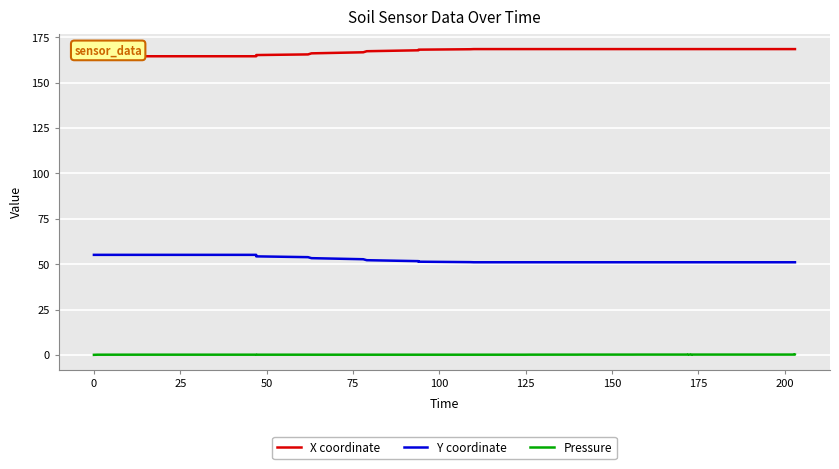

True or false: X coordinate has more than 1 points higher than both neighbors.

False